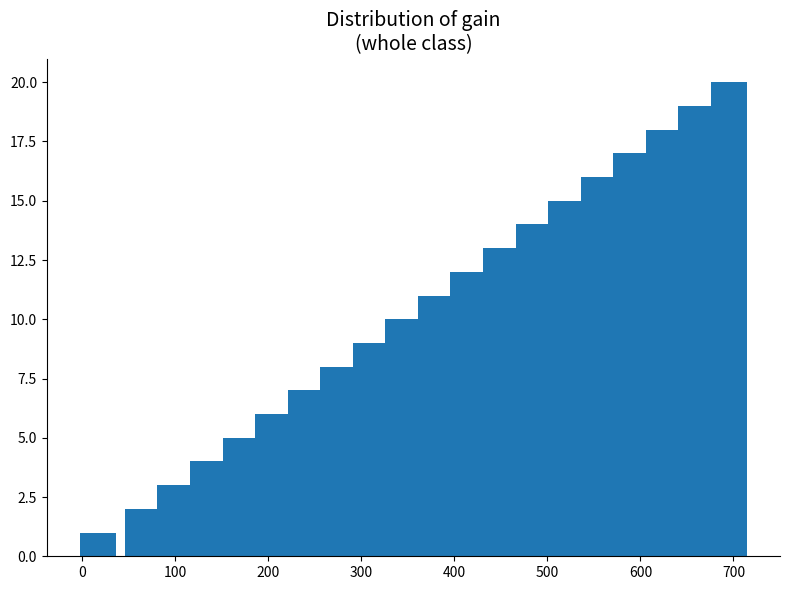

Reading left to right, transcribe all the data shown in this chart.

1	2	3	4	5	6	7	8	9	10	11	12	13	14	15	16	17	18	19	20